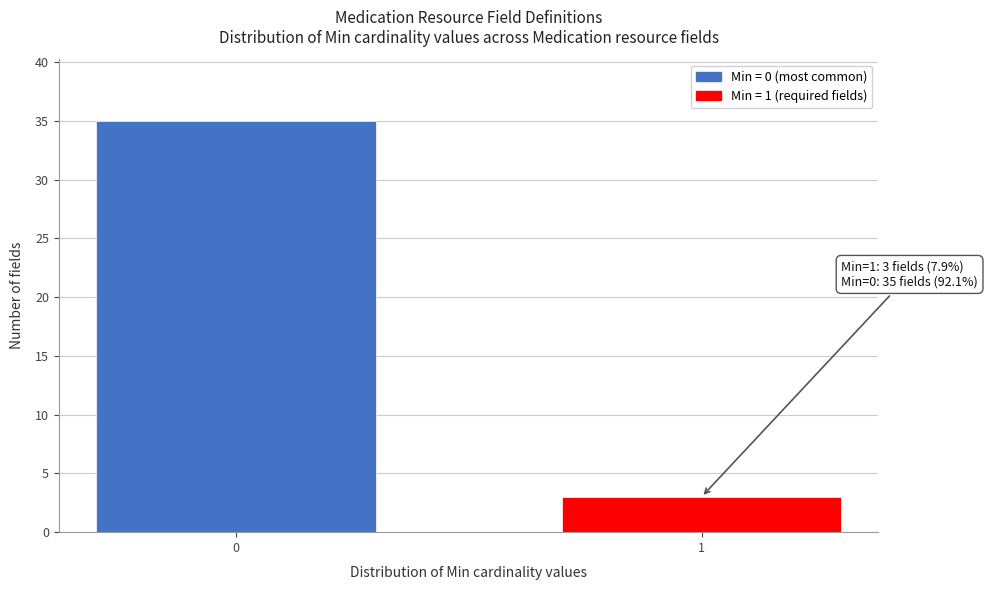

Reading left to right, extract all data points from this chart.

0=35	1=3